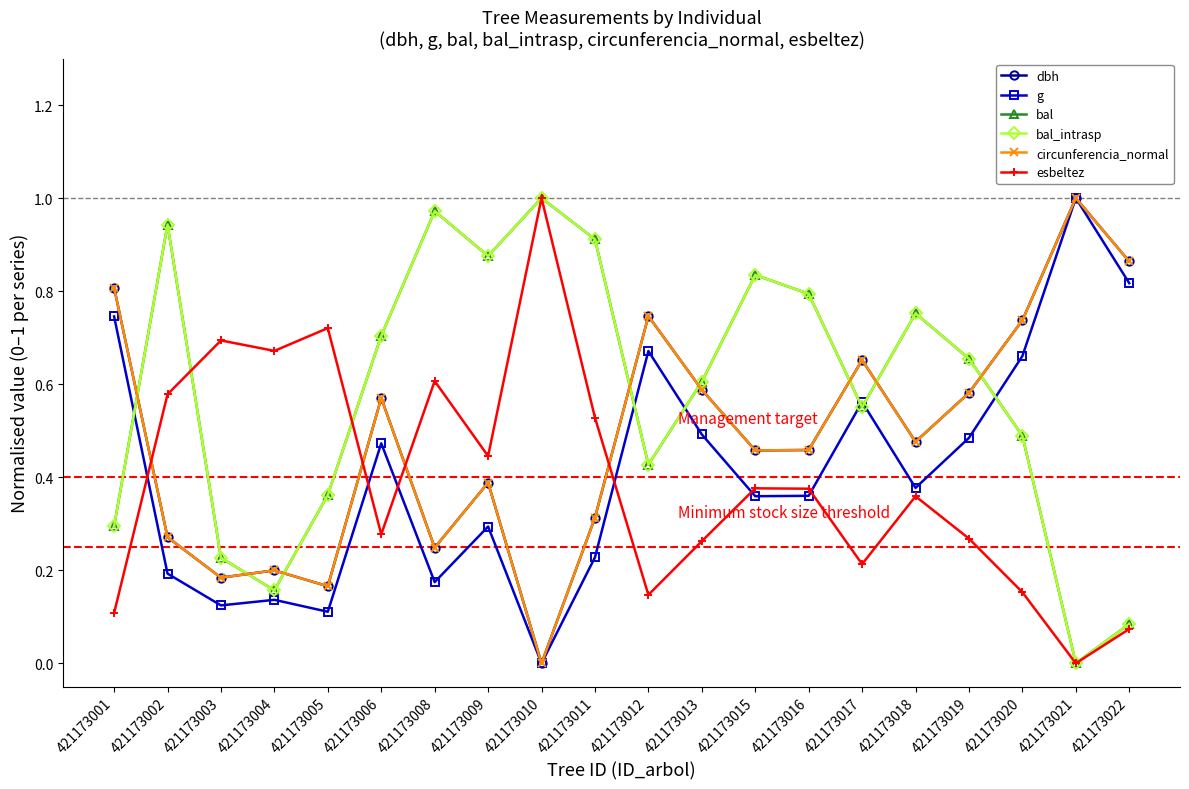

In bal, how many points are lower than both neighbors (excluding endpoints)?

5